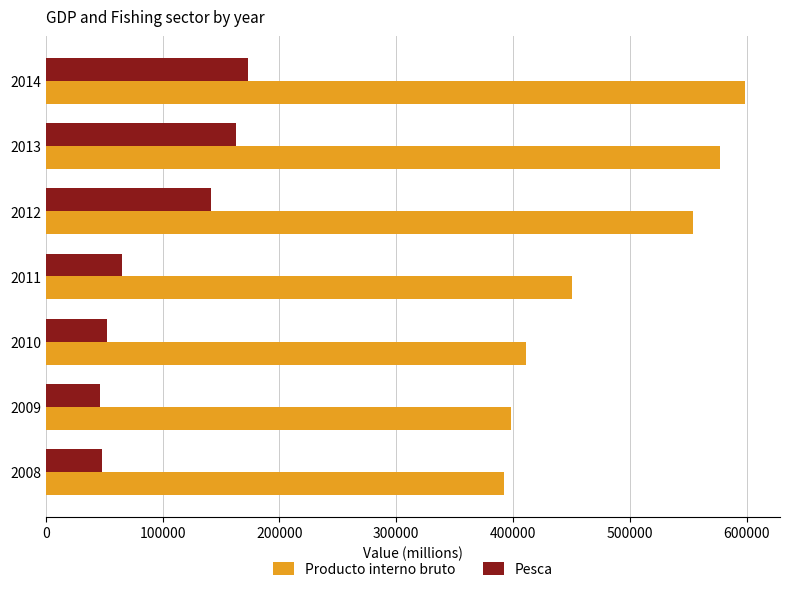

What is the highest value of the Producto interno bruto series?

598747